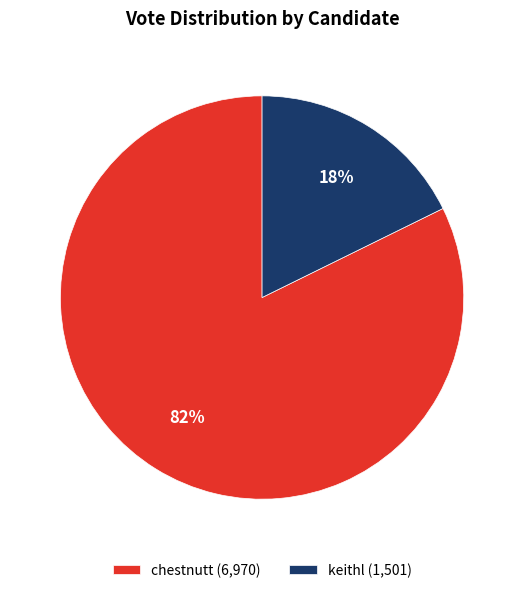

What percentage is the keithl slice, to the nearest percent?

18%